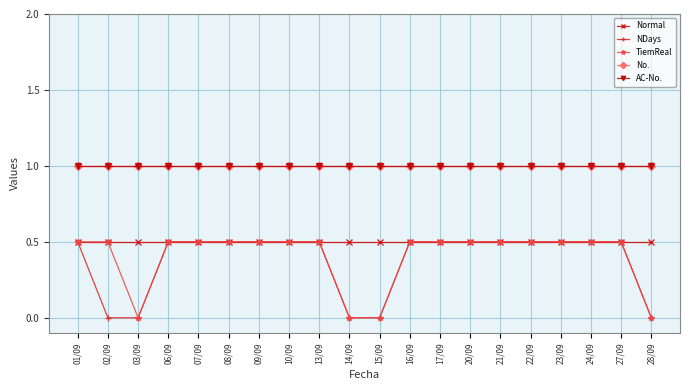

Between 09/09 and 16/09, which series saw the biggest shift?

Normal